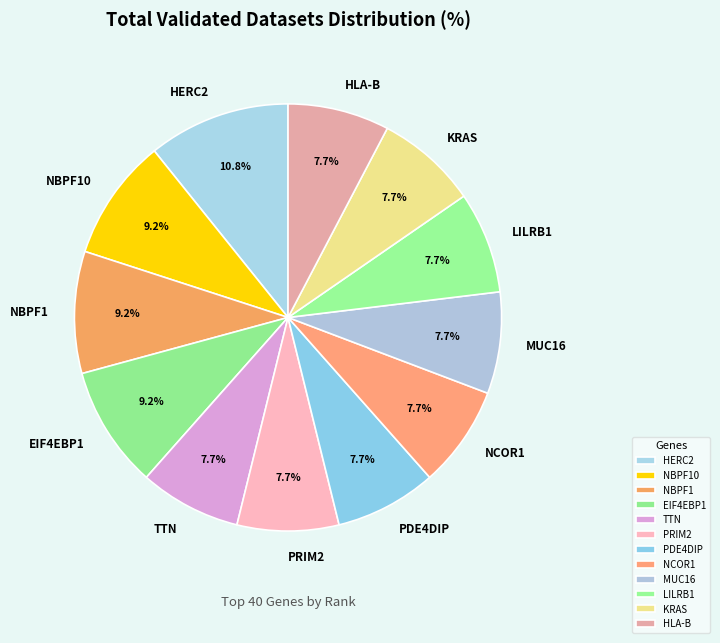

Which has a higher value, EIF4EBP1 or TTN?

EIF4EBP1